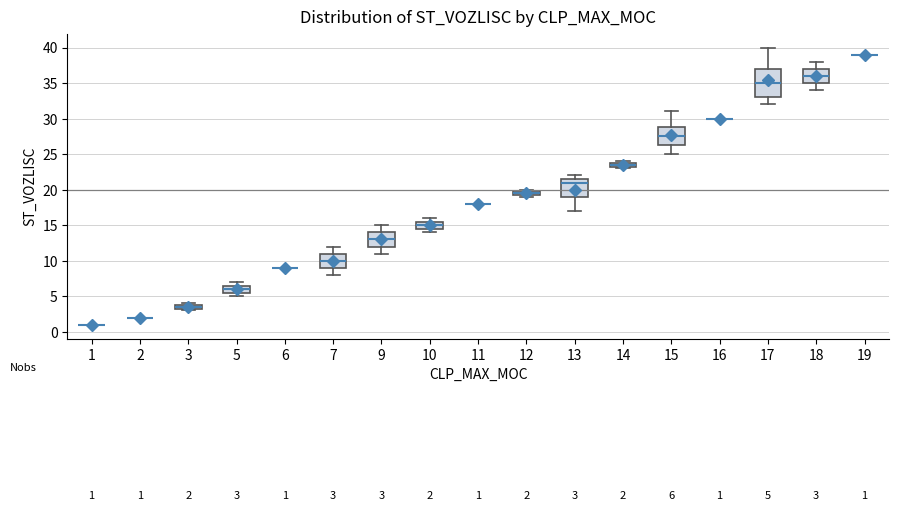

Comparing the boxes themselves (not the whiskers), which one is the tallest?

17